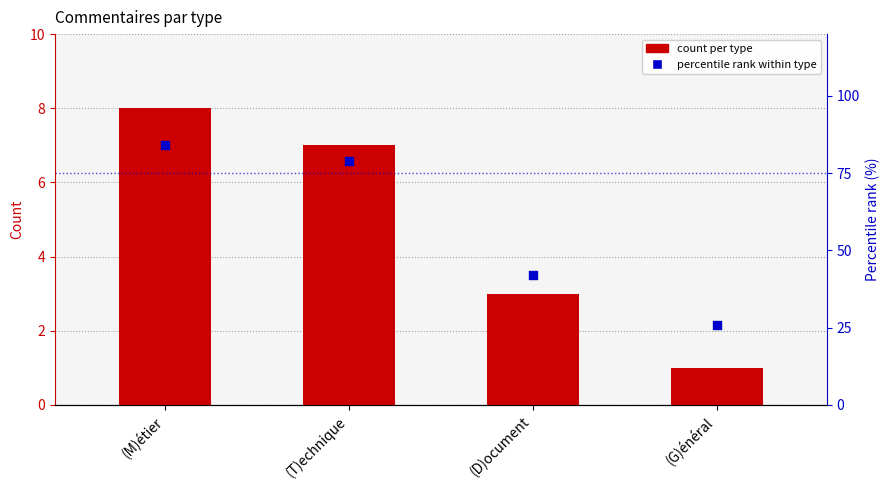

Which series contains the lowest Y value?

count per type